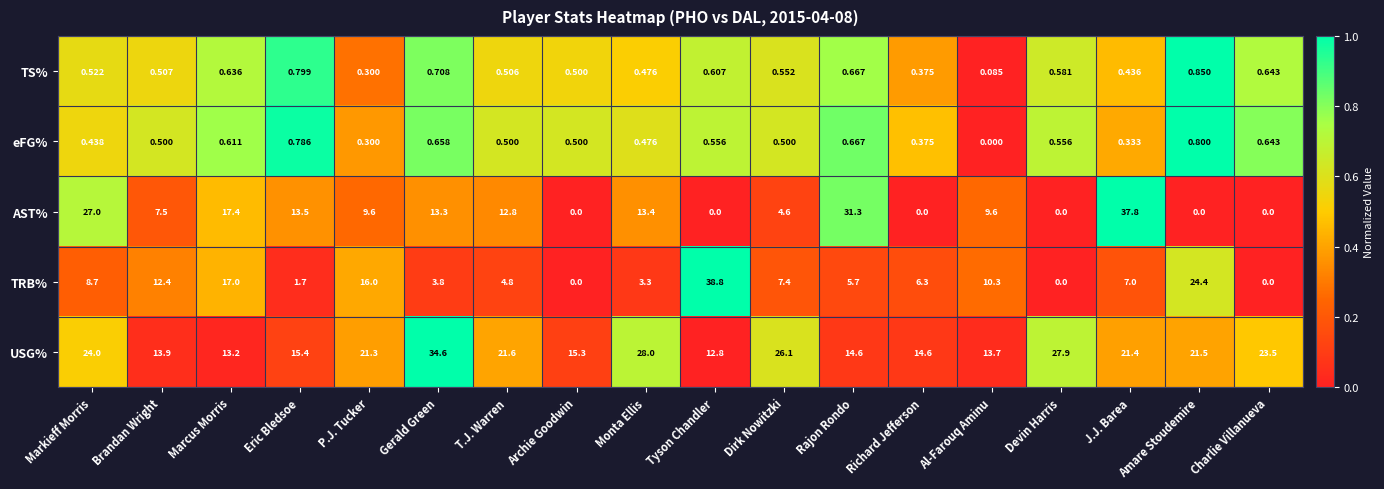

Which series changed the most between Monta Ellis and J.J. Barea?

AST%